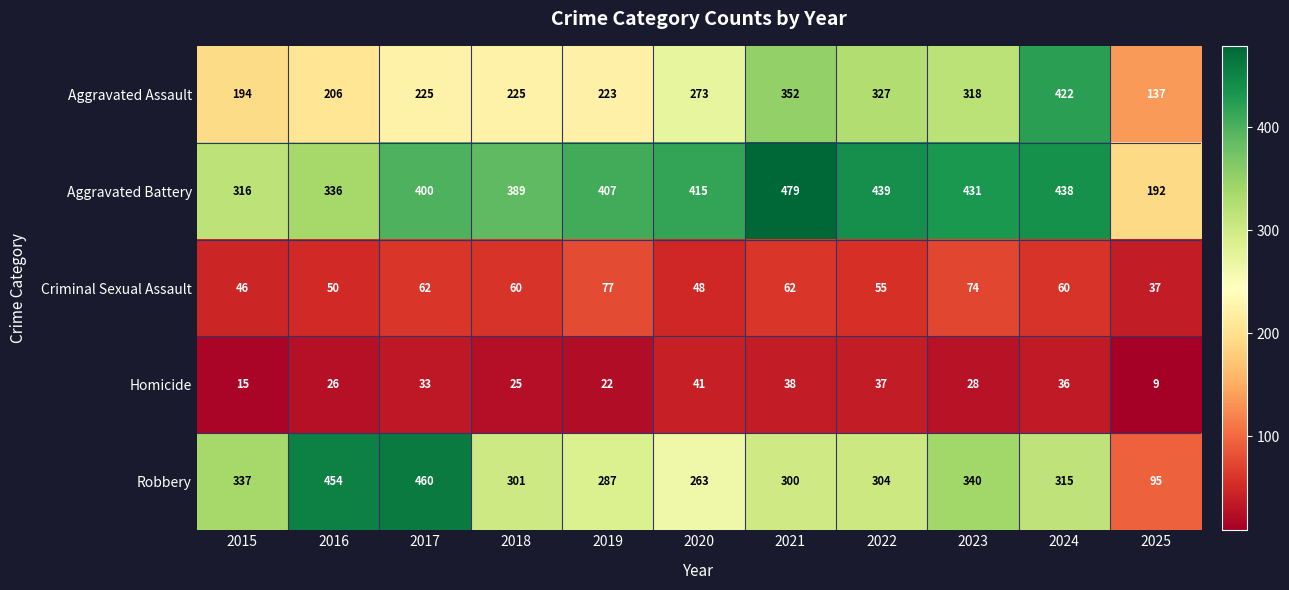

What is the minimum value shown in the chart?

9